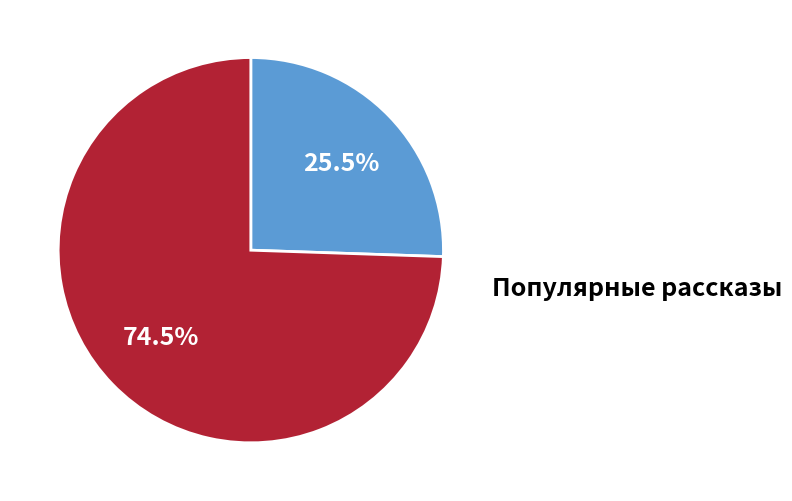

Does any single category account for the majority?

Yes